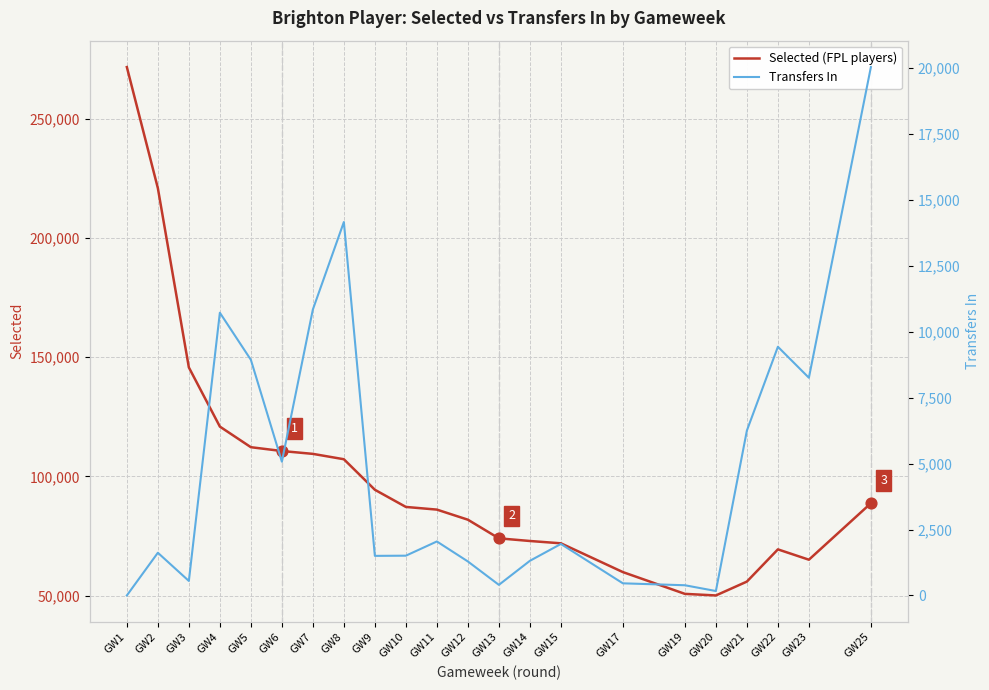

Which series has the largest Y range (max minus min)?

Selected (FPL players)